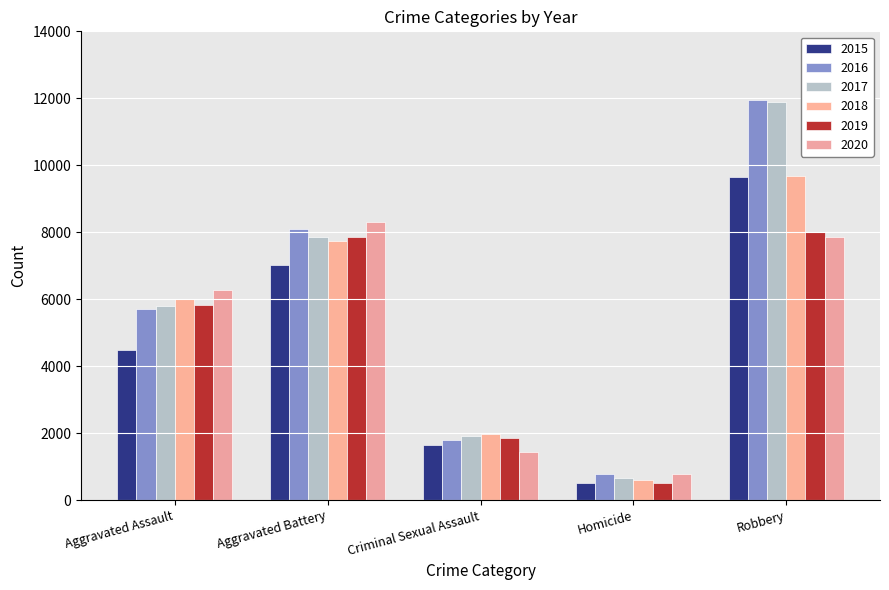

Count the 2015 values in the range 1655 to 7018.

3